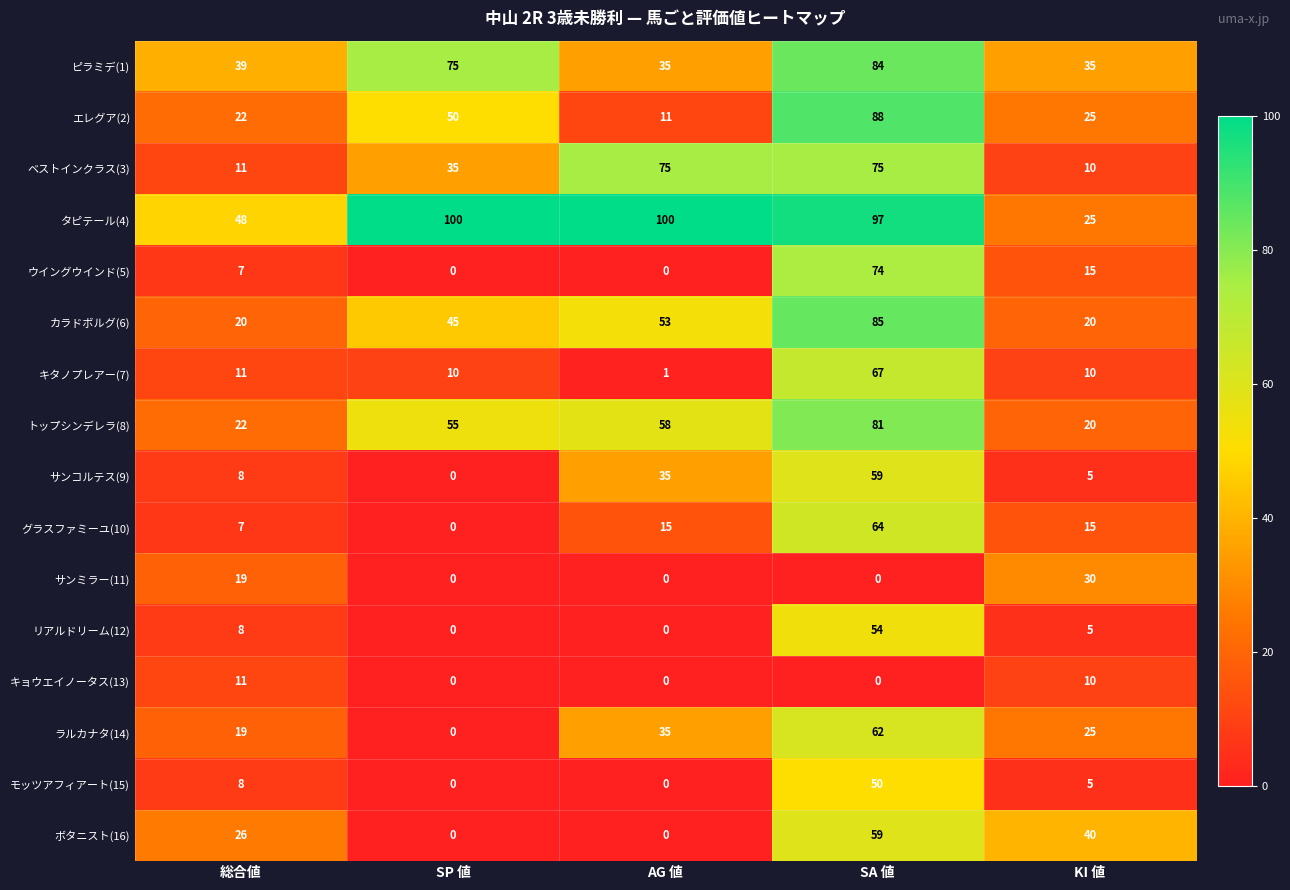

Count the number of data series in this chart.

16